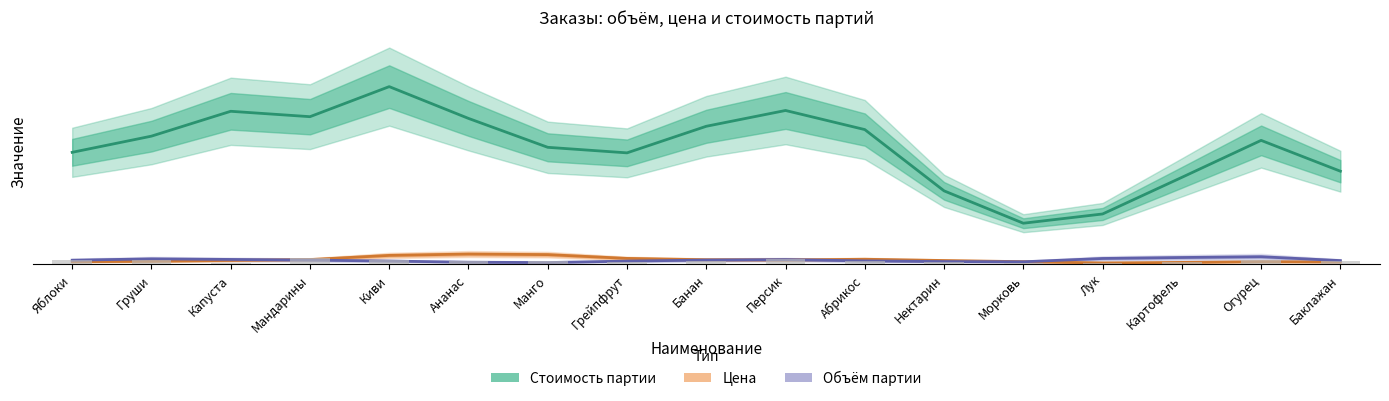

Read the value at Морковь.

7.5